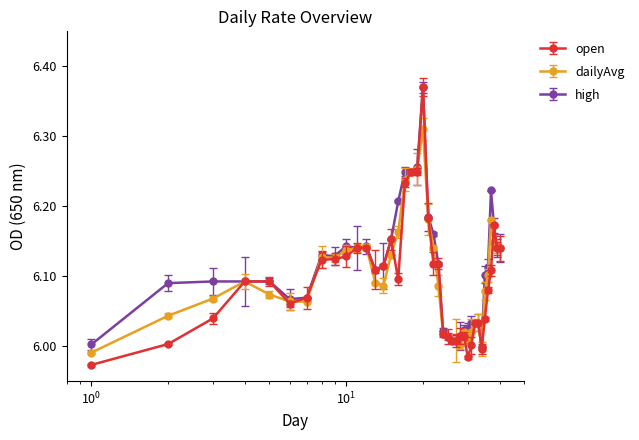

Which series has the largest total across all categories?

high